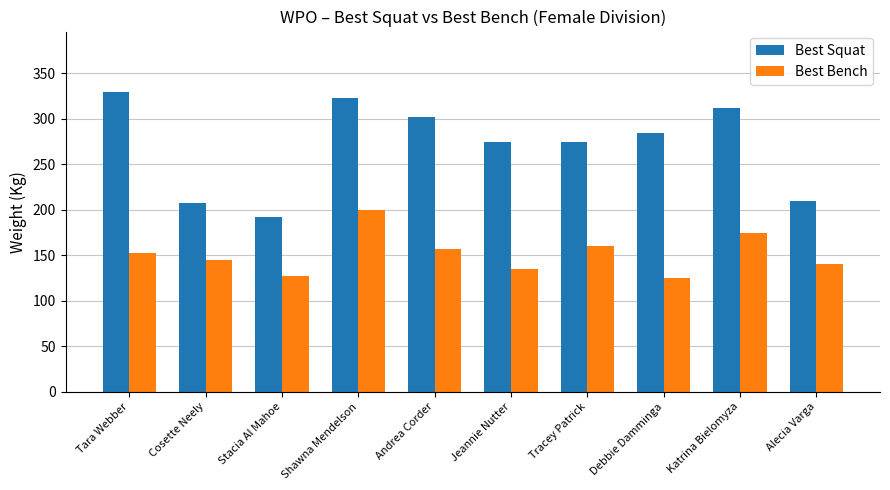

Where does the Best Squat series first go above 285?

Tara Webber